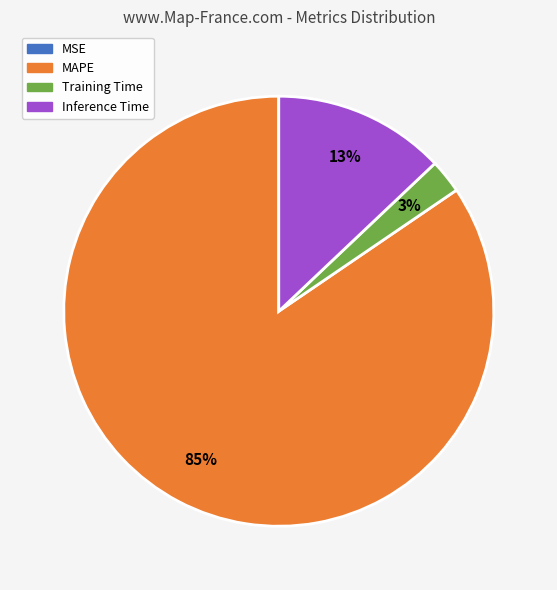

Is there any slice that represents more than half of the pie?

Yes